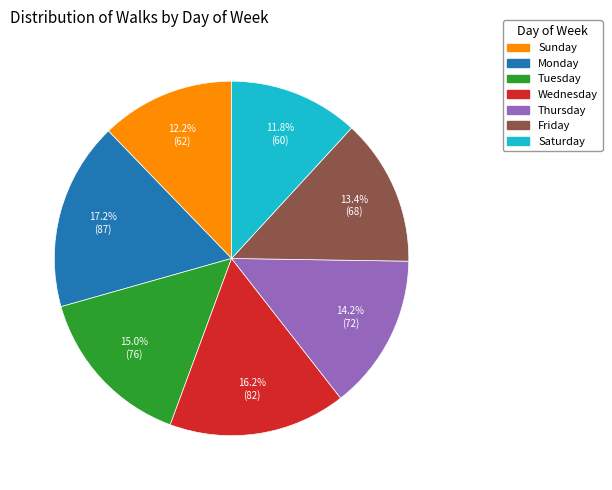

Which has a higher value, Thursday or Tuesday?

Tuesday